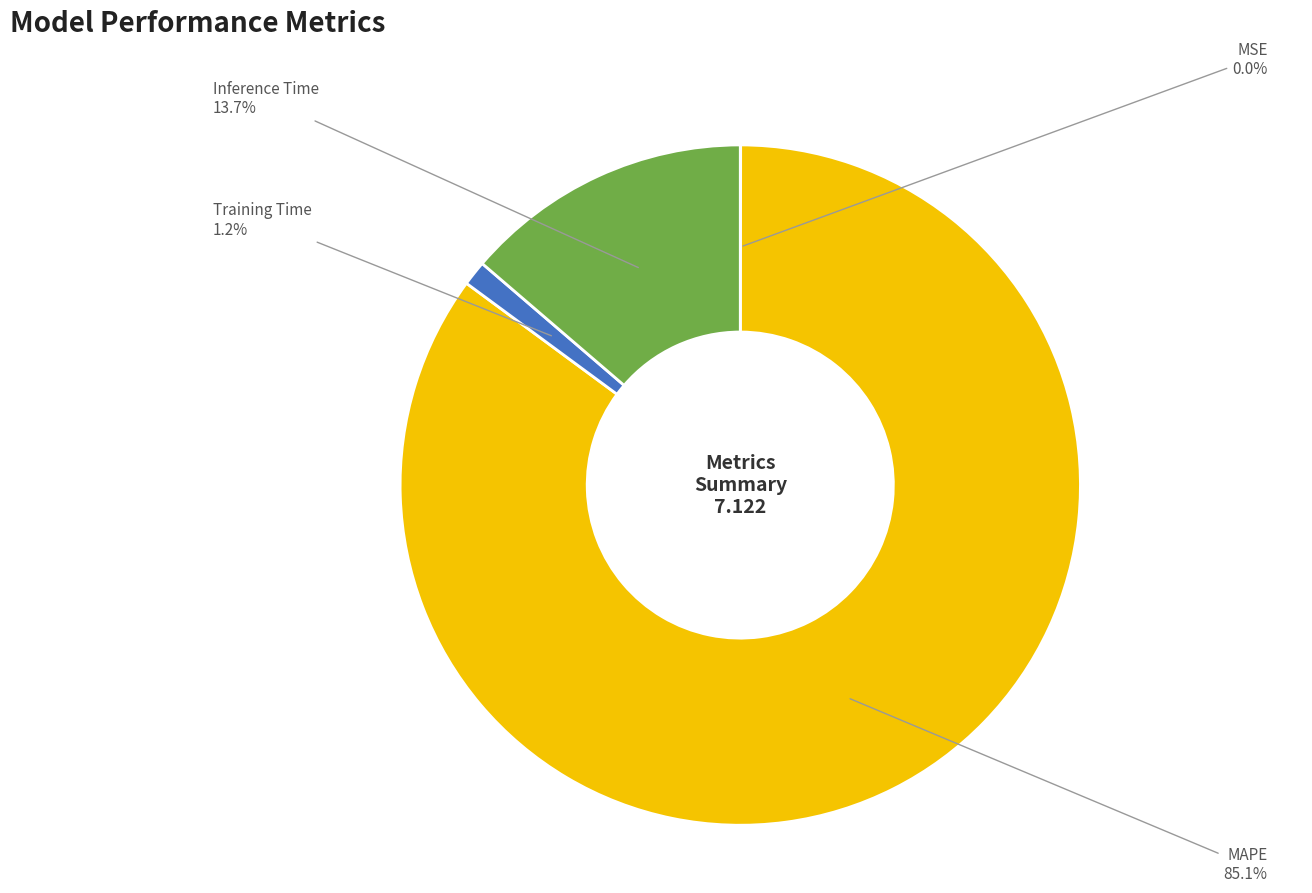

Is there a majority slice in this chart?

Yes